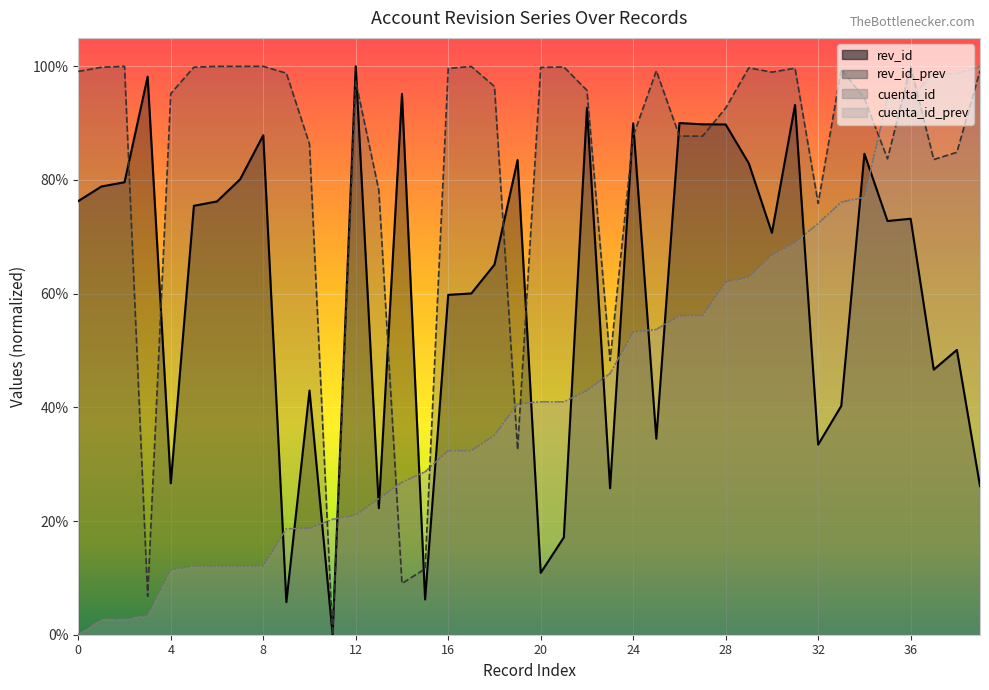

True or false: col_0 and cuenta_id intersect in this chart.

False